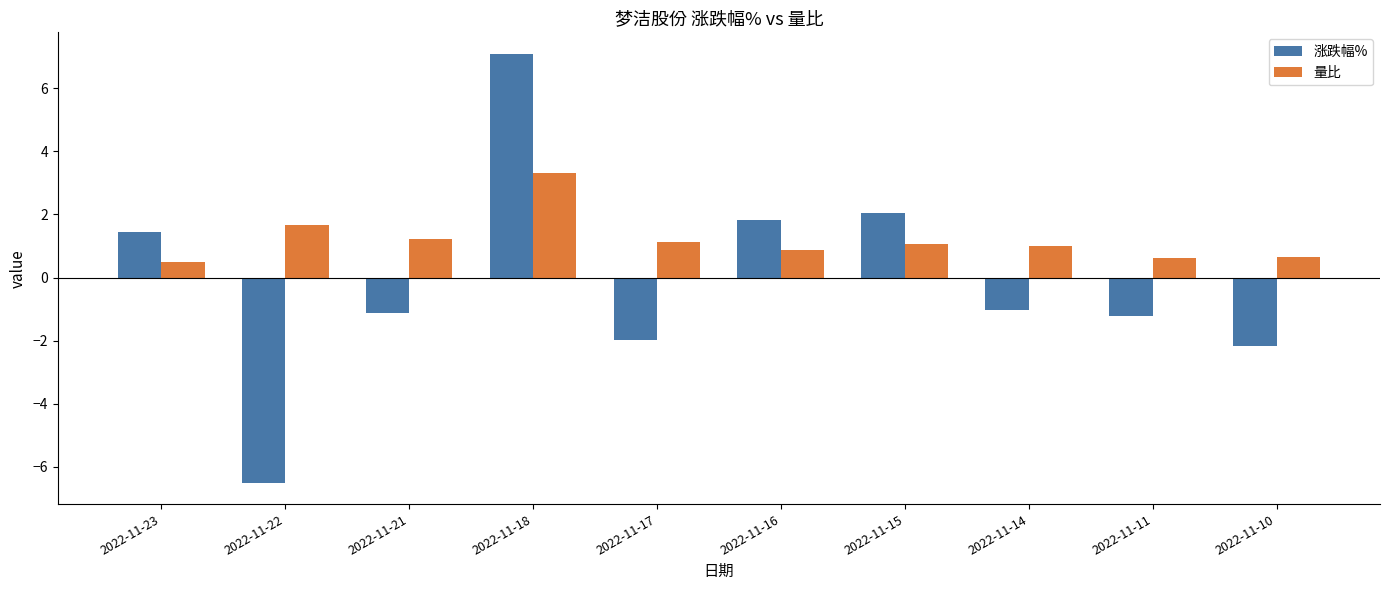

Is it true that 涨跌幅% equals 11.4 at 2022-11-18?

False